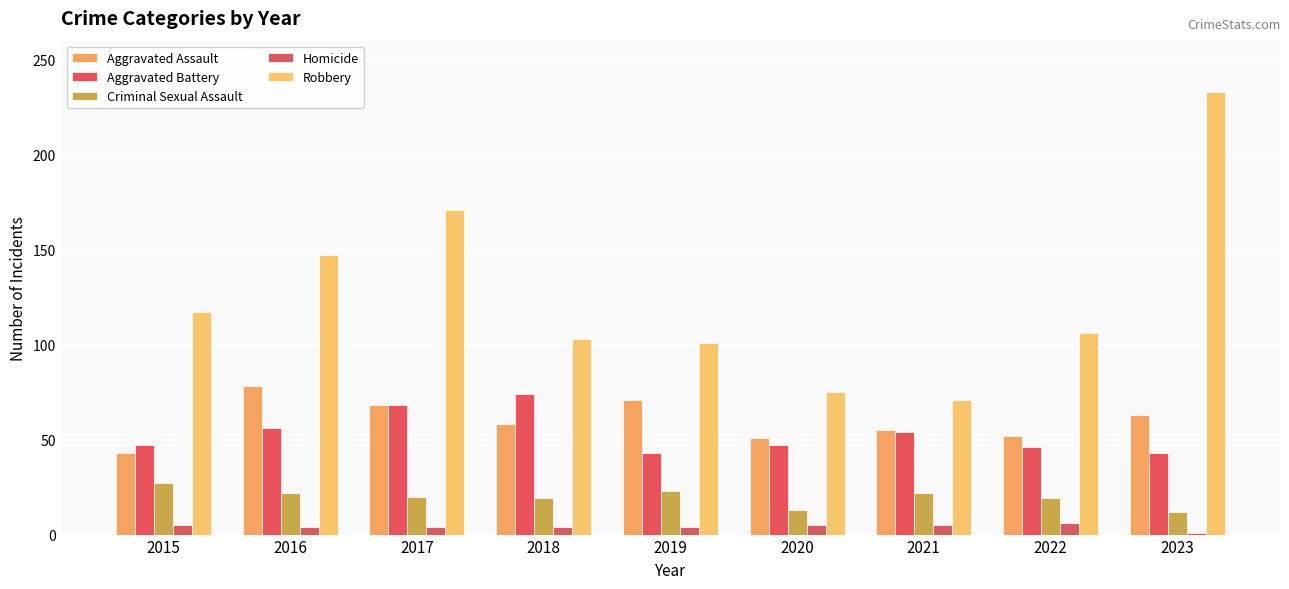

What is the approximate value of Criminal Sexual Assault at 2019?

23